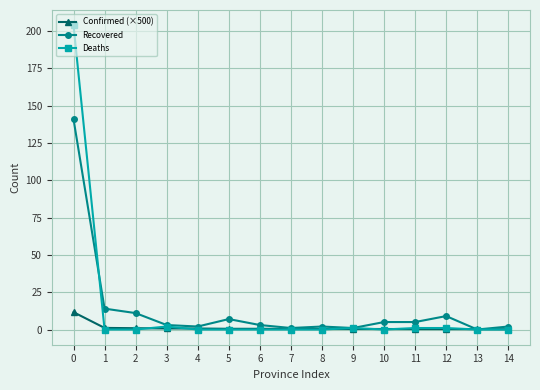

How many data points does each series have?

15